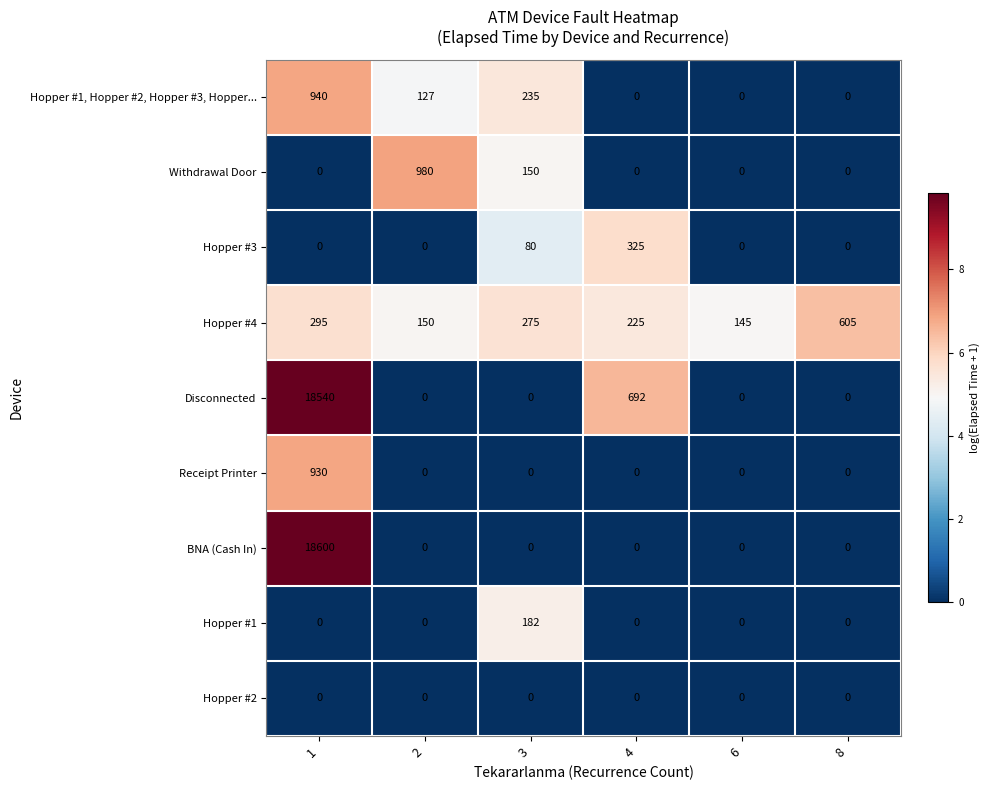

Which series changed the most between 2 and 3?

Withdrawal Door